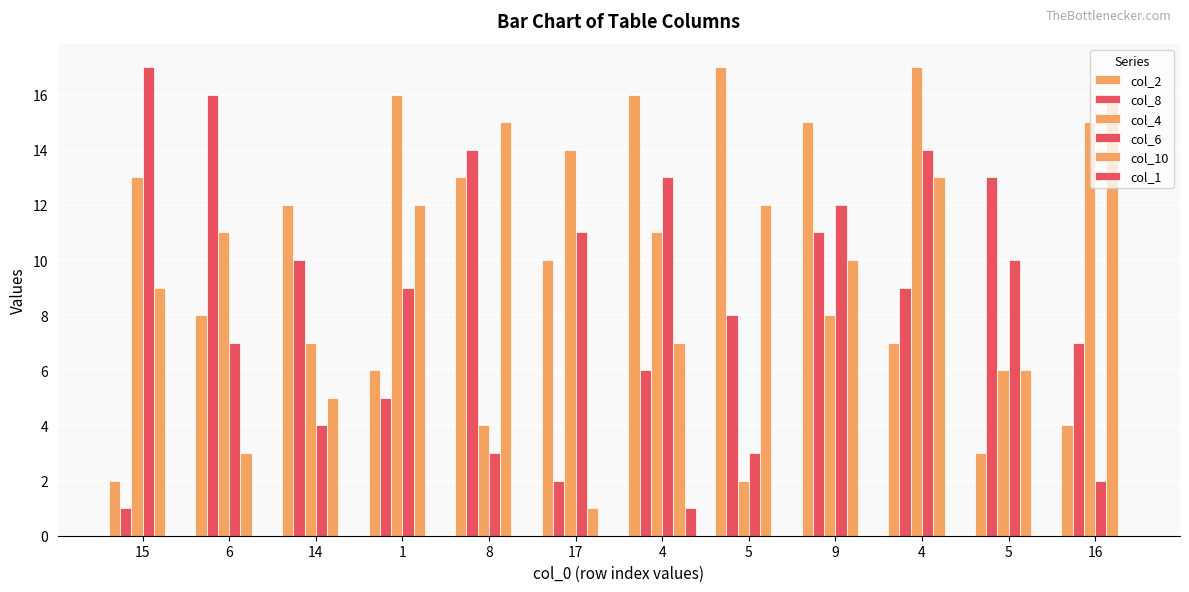

How many groups of bars are there?

12